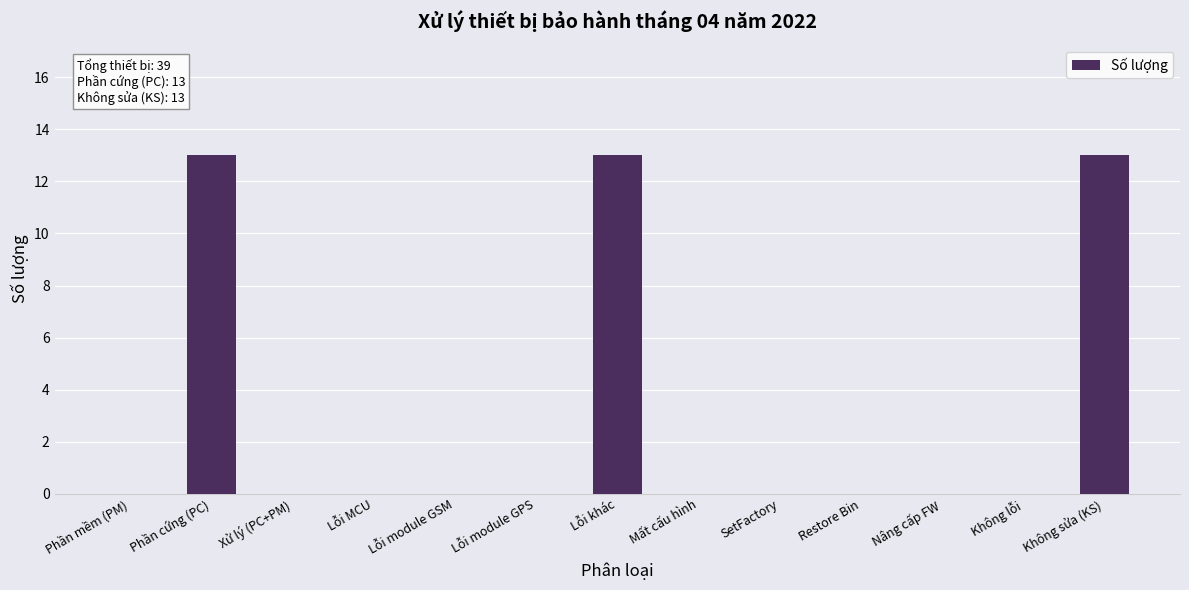

How many data points does each series have?

13